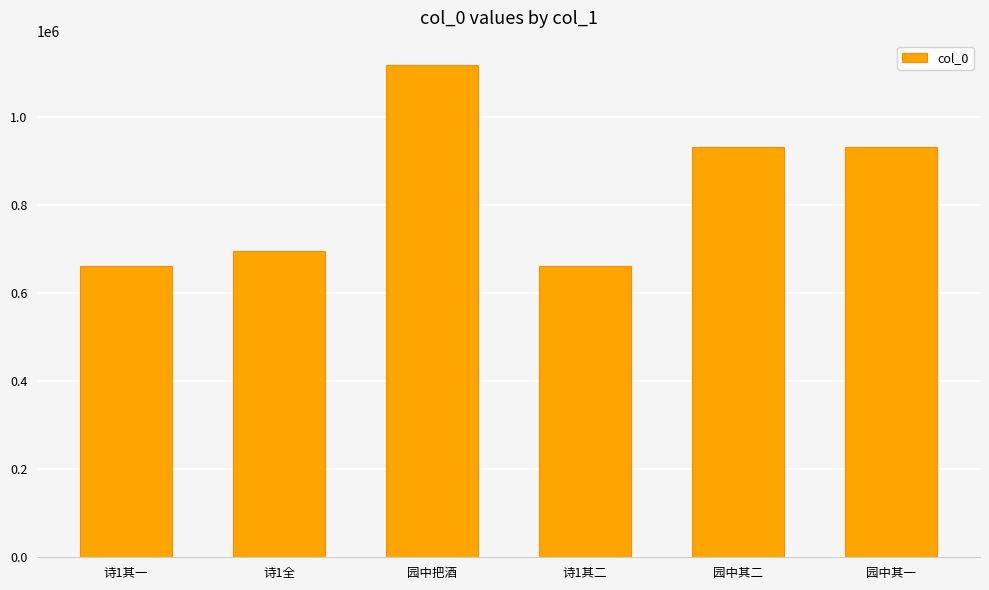

True or false: the data shows 232169 at 园中把酒.

False